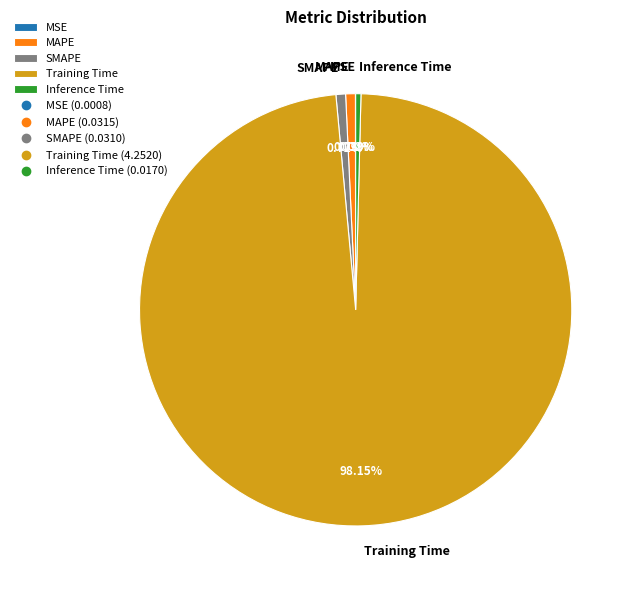

To the nearest percent, what percentage of the pie is SMAPE?

1%